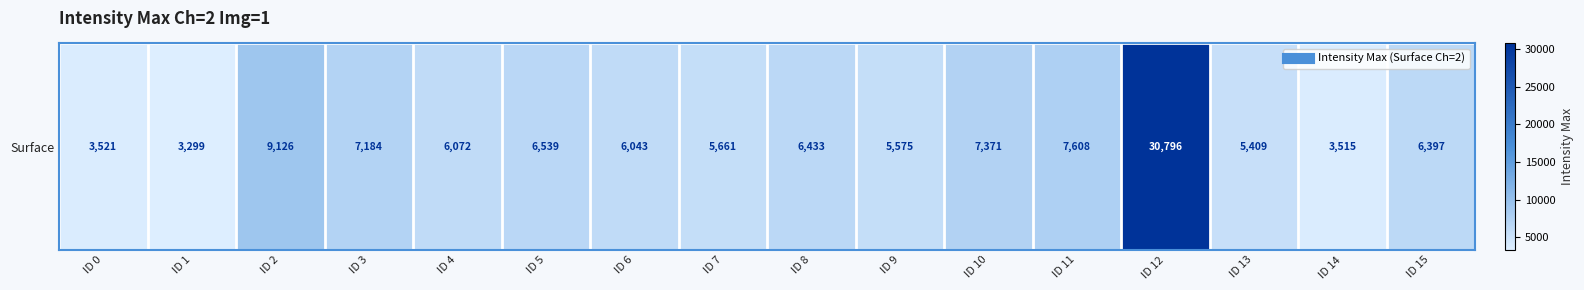

Reading left to right, transcribe all the data shown in this chart.

3521	3299	9126	7184	6072	6539	6043	5661	6433	5575	7371	7608	30796	5409	3515	6397